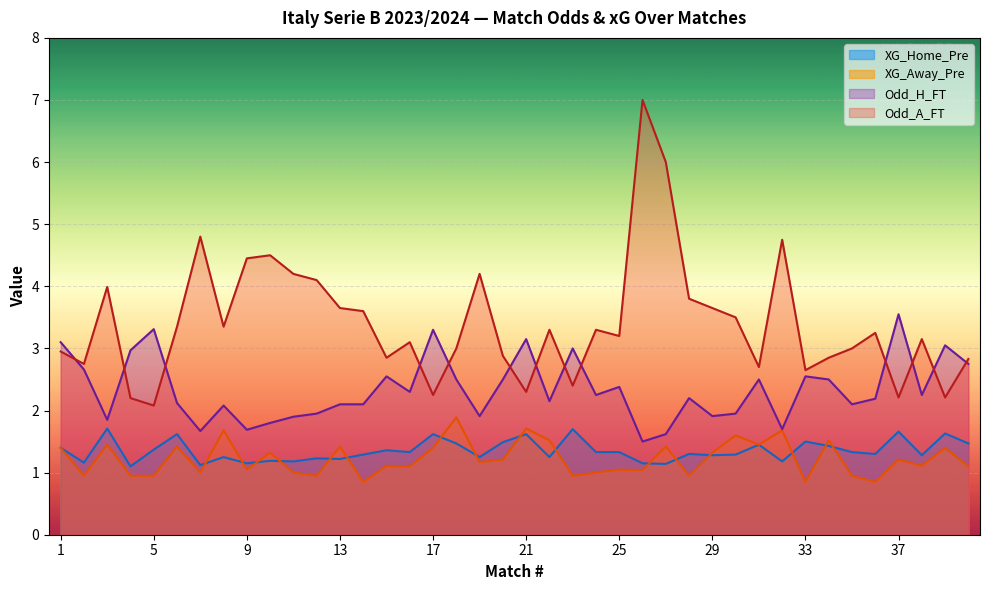

What is the average value of the XG_Away_Pre series?

1.2